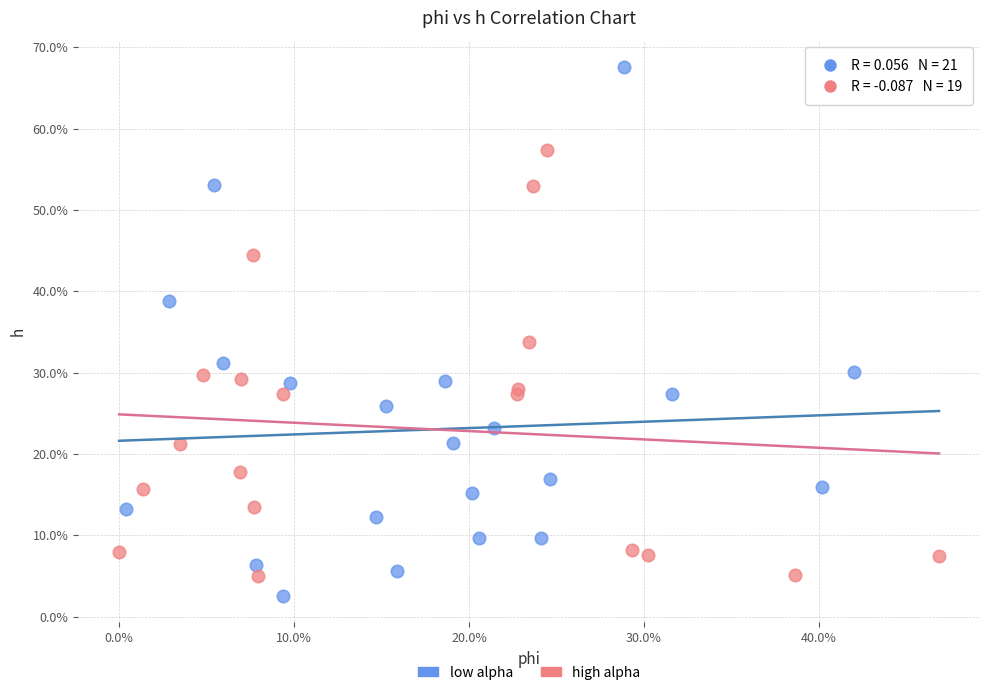

Which series contains the lowest Y value?

low alpha